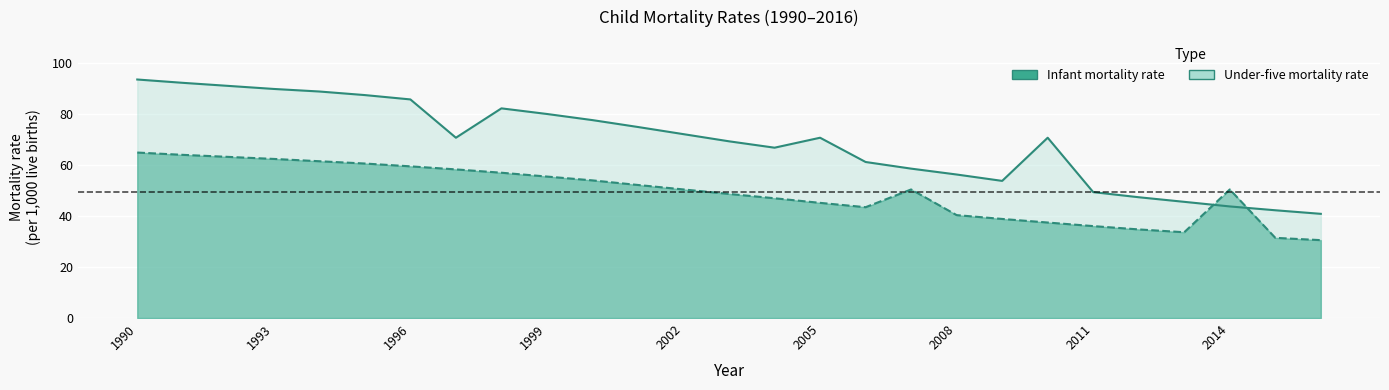

What is the minimum value shown in the chart?

30.5